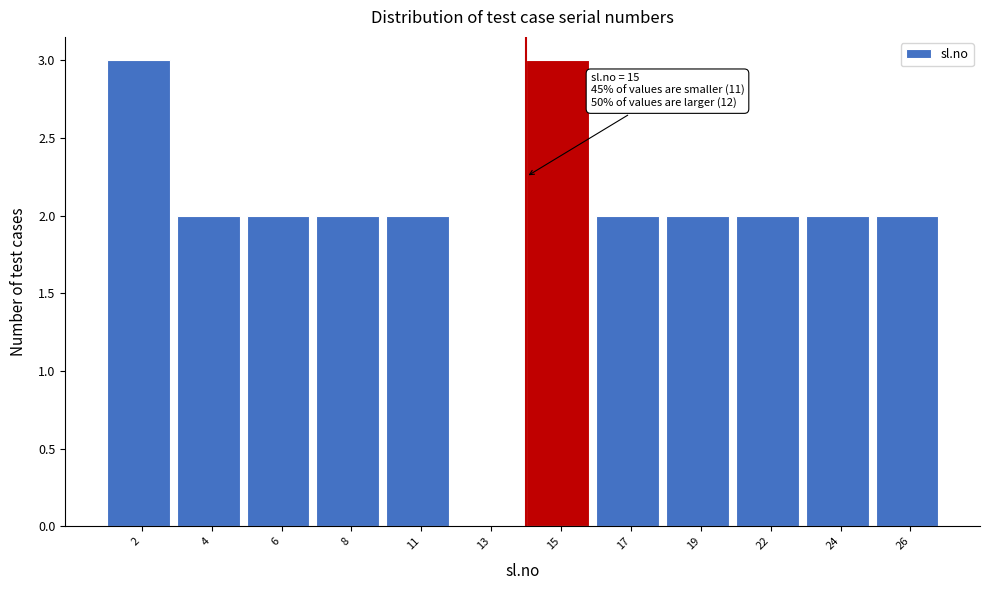

What is the sum of the values at 24 and 4?

4